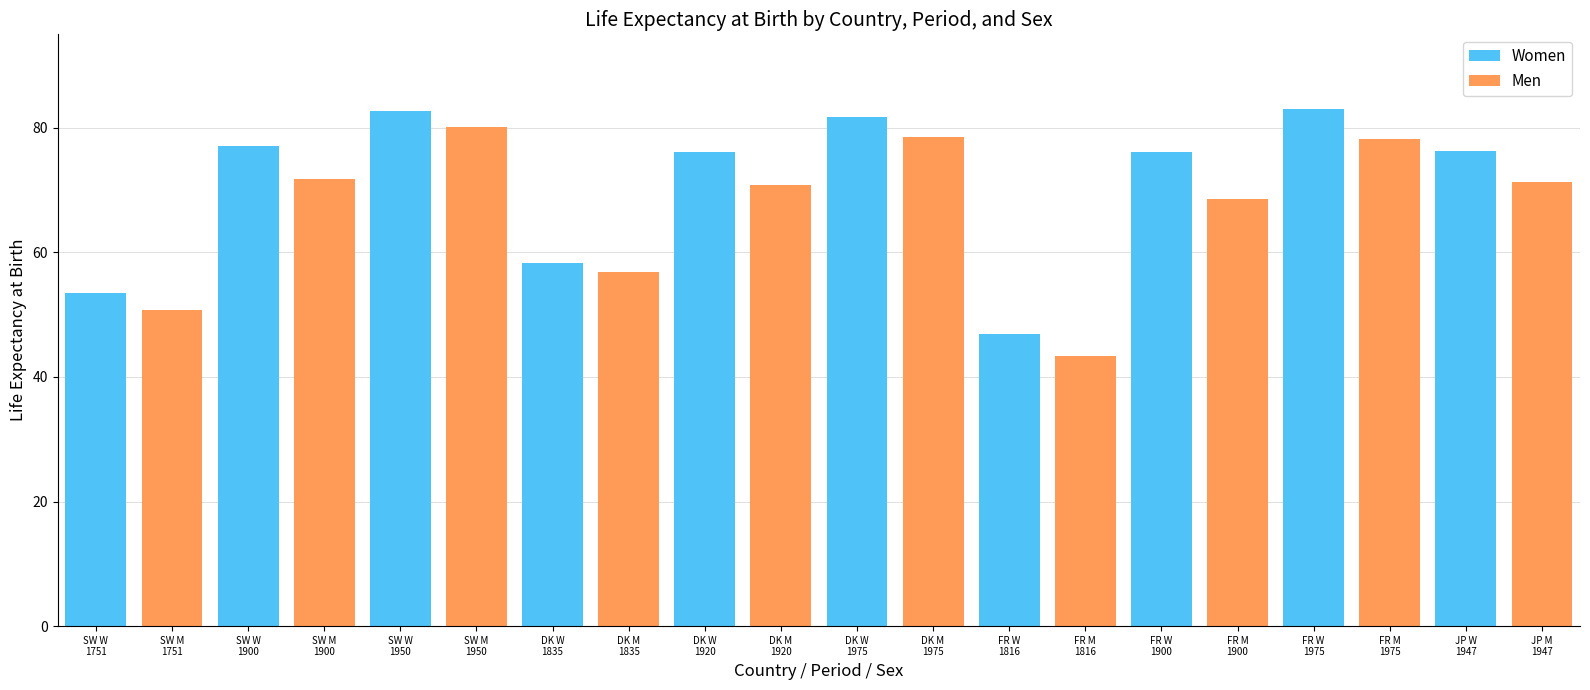

What is the total value across all series at SW W
1900?

77.1